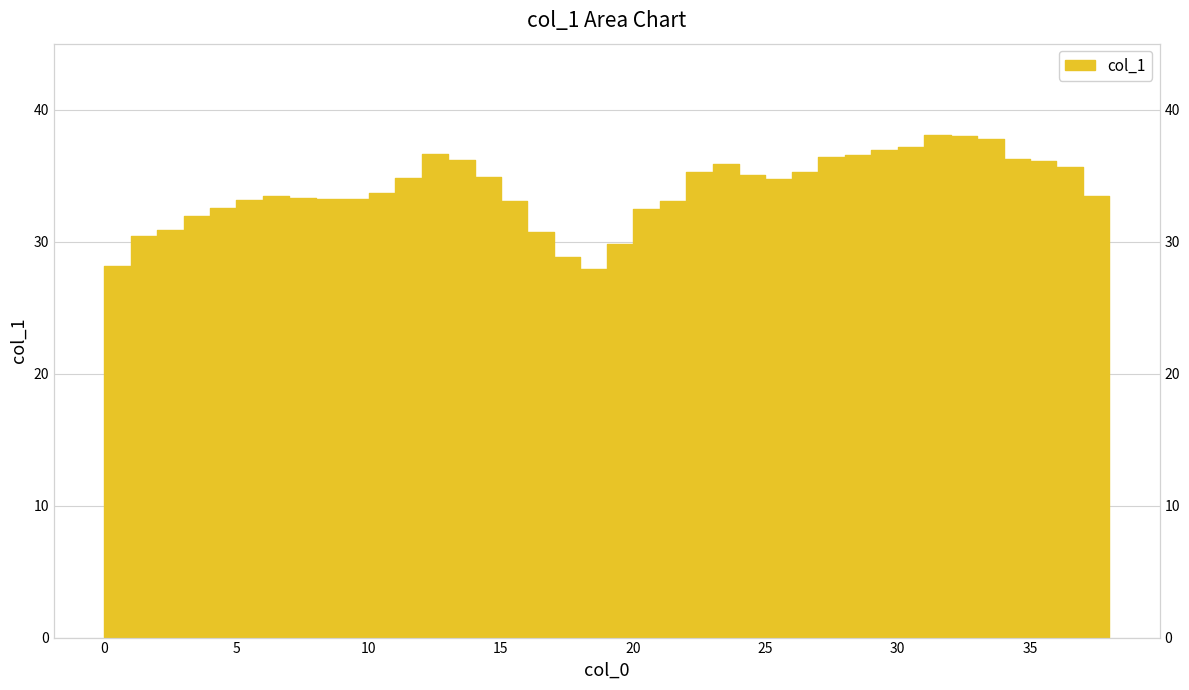

What is the change in value from 29 to 33?

+0.8